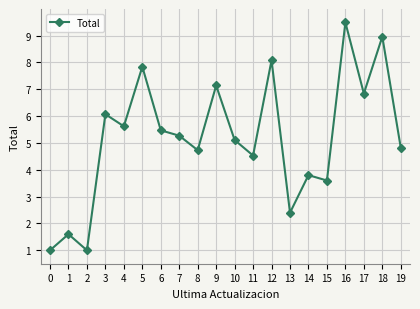

How many interior local valleys (lower than both neighbors) does the data have?

7